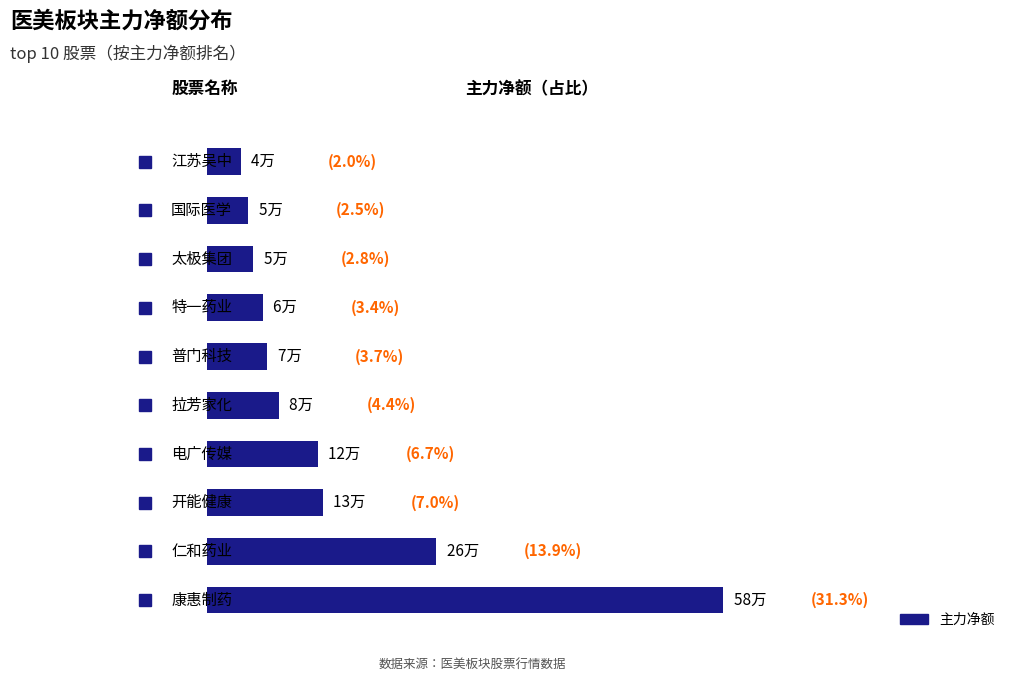

Does the chart contain any negative values?

No